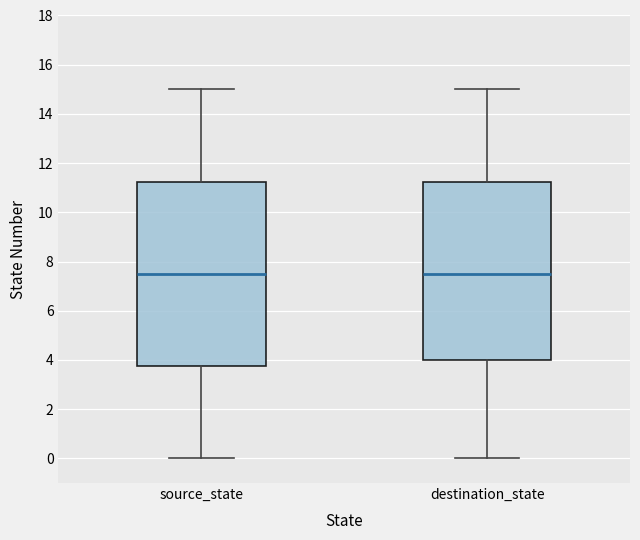

Where is the upper edge of the box for destination_state on the y-axis? The values are not printed on the chart, so give them approximately, as read against the axis.

11.2